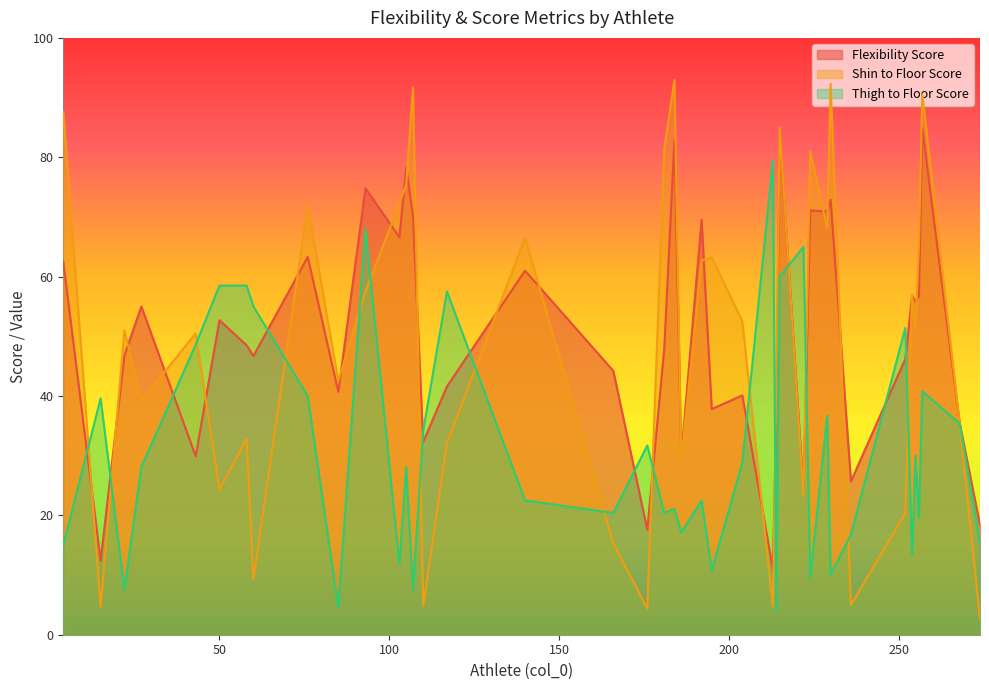

At which label does Thigh to Floor Score first exceed 28?

15